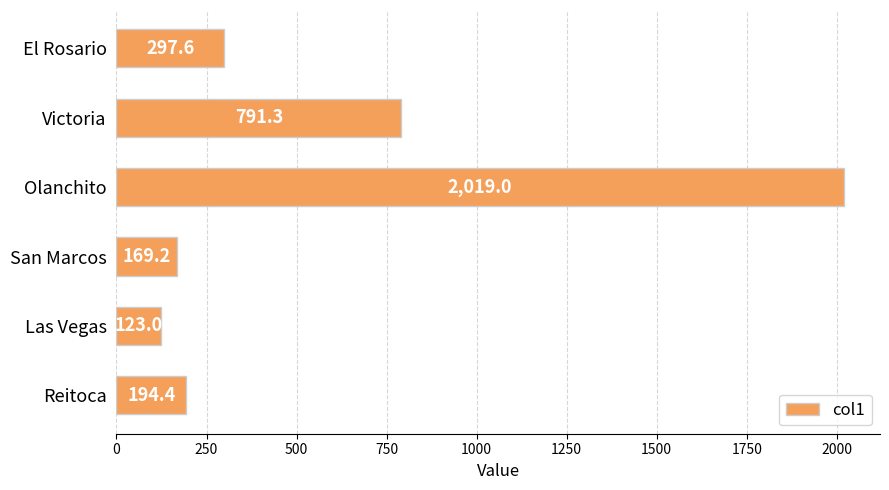

Which label corresponds to the largest value in the chart?

Olanchito